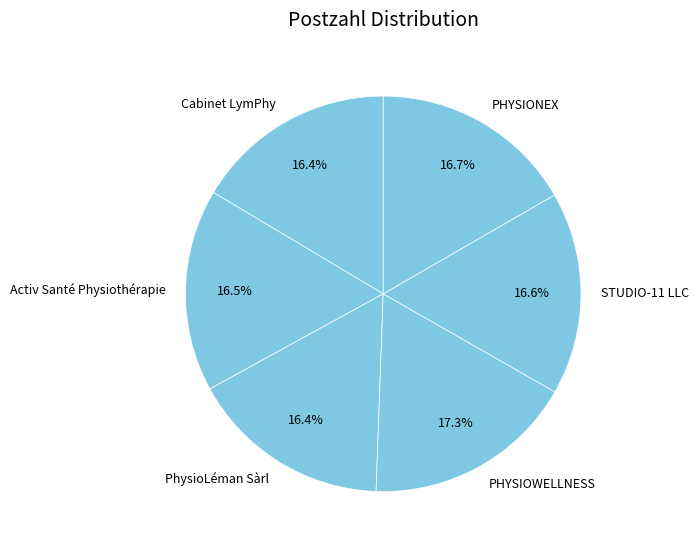

Is it true that Cabinet LymPhy is 27% of the pie?

False